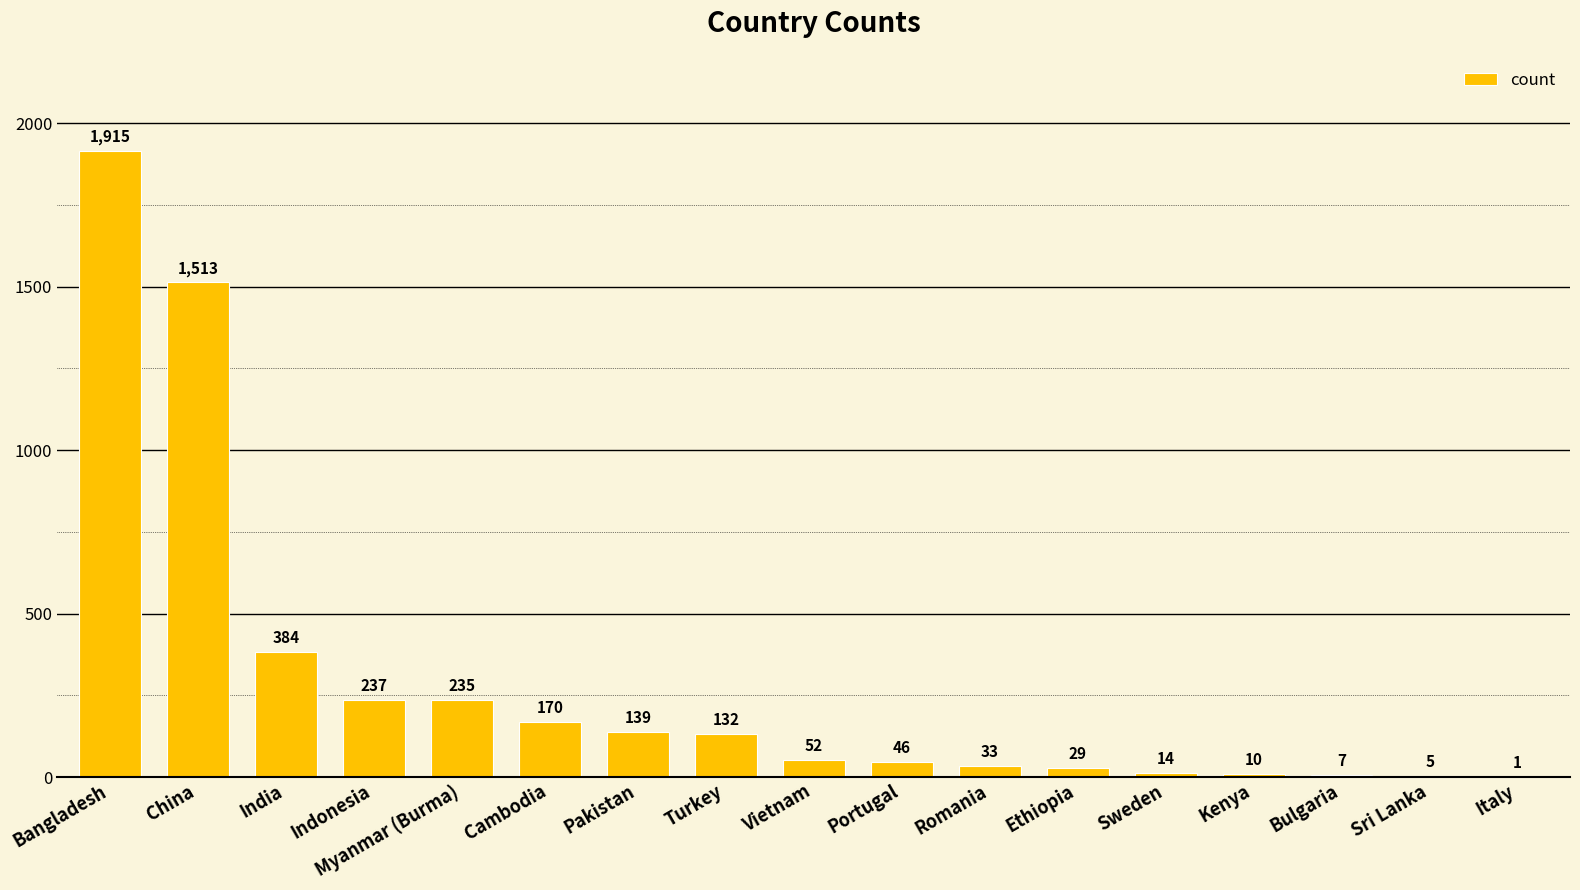

Where is the data nearest to the value 958?

China